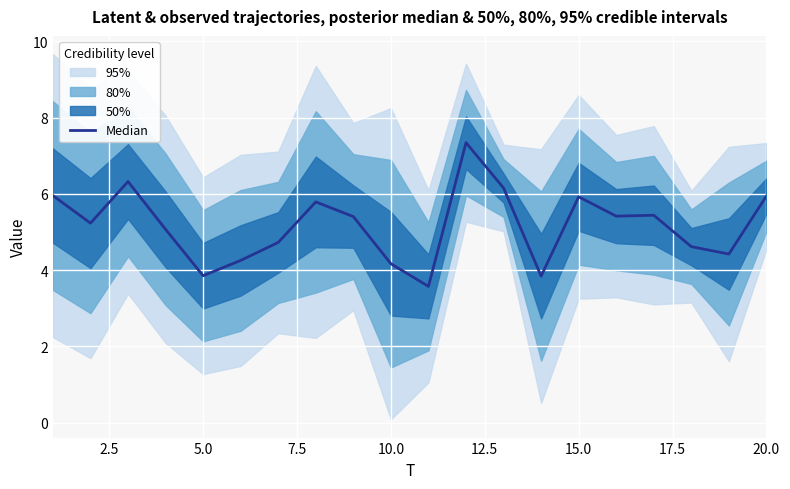

What is the difference between the maximum and minimum values?

3.8